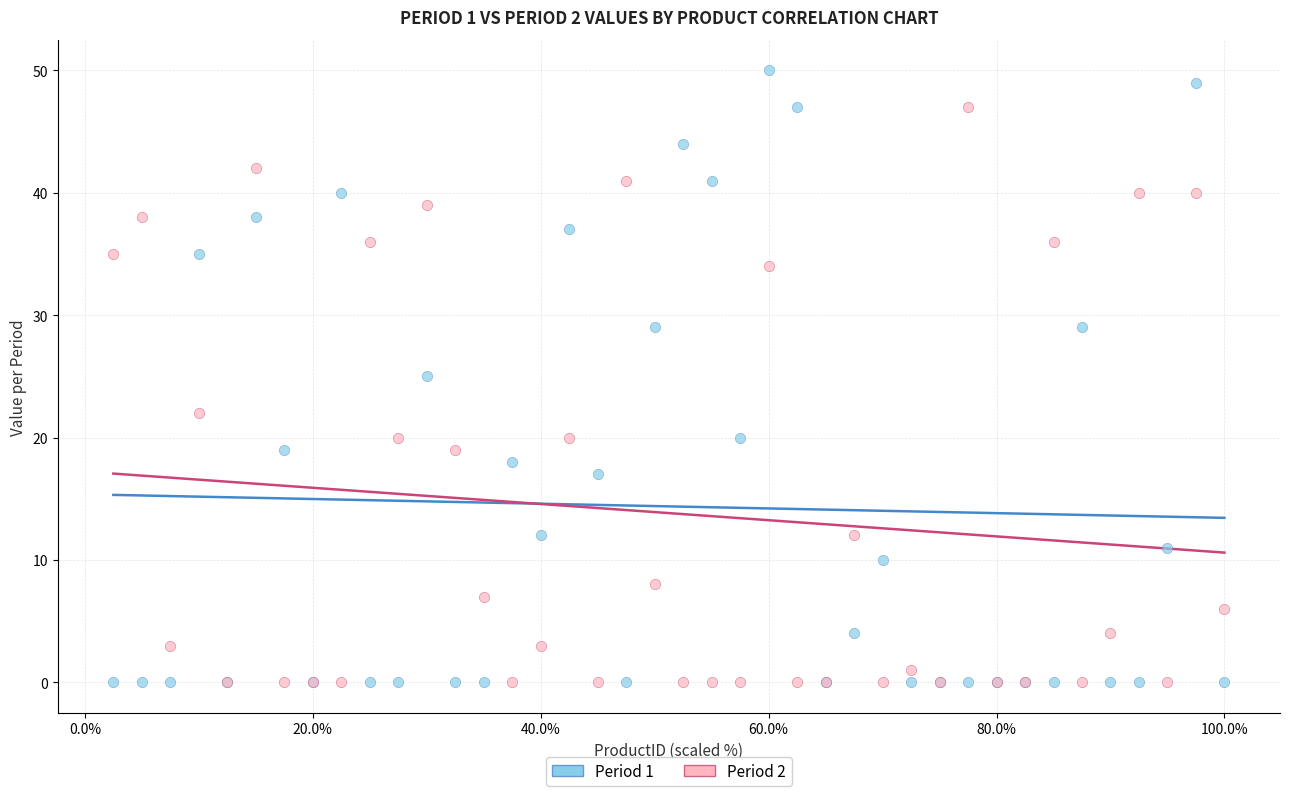

Which series has the widest spread of Y values?

Period 1